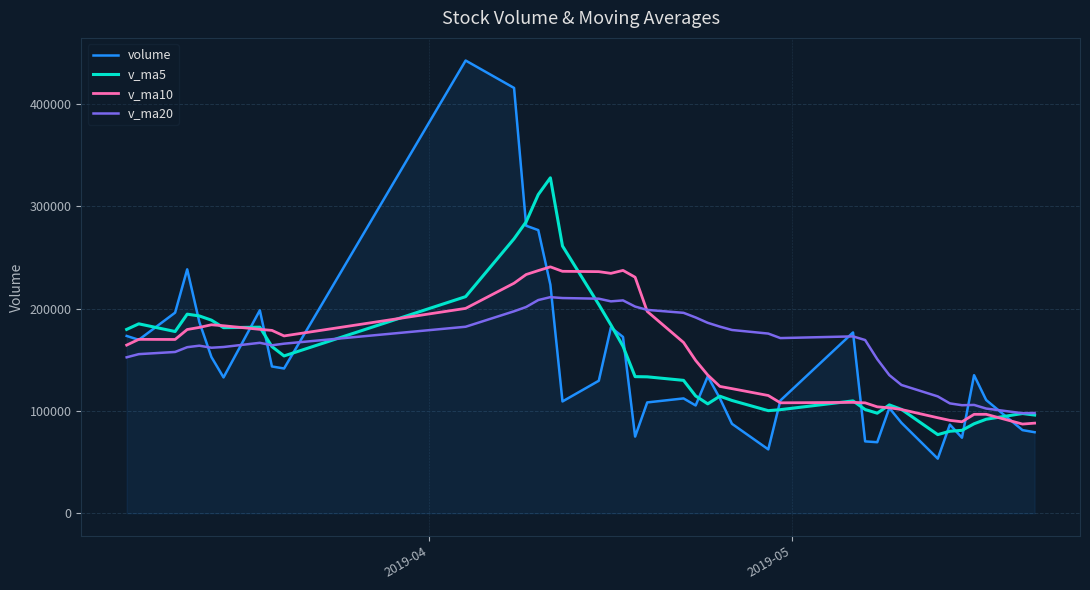

How many series are shown in this chart?

4